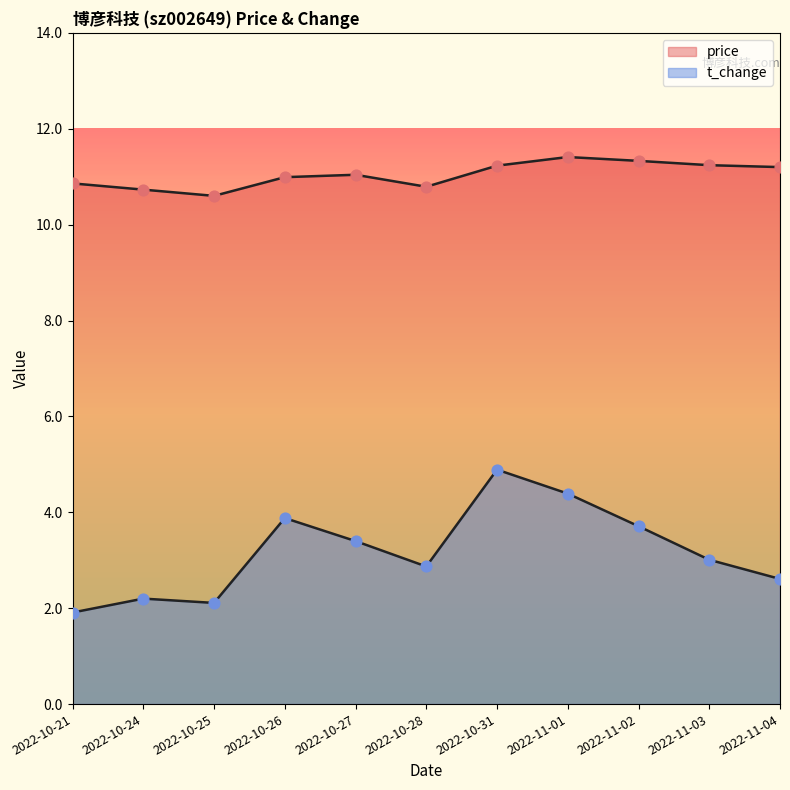

What are all the series names shown in the legend?

price, t_change